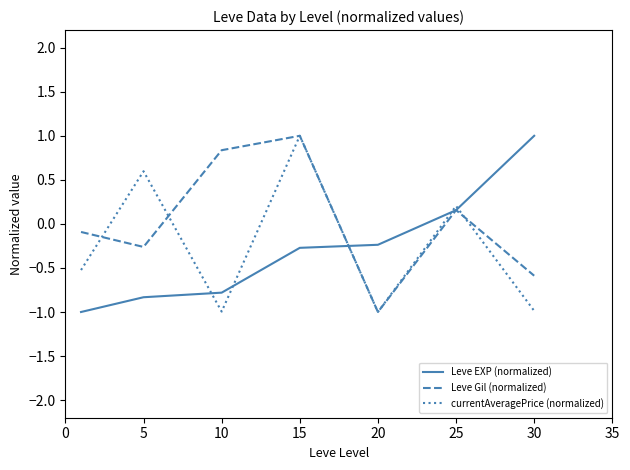

What are all the series names shown in the legend?

Leve EXP (normalized), Leve Gil (normalized), currentAveragePrice (normalized)